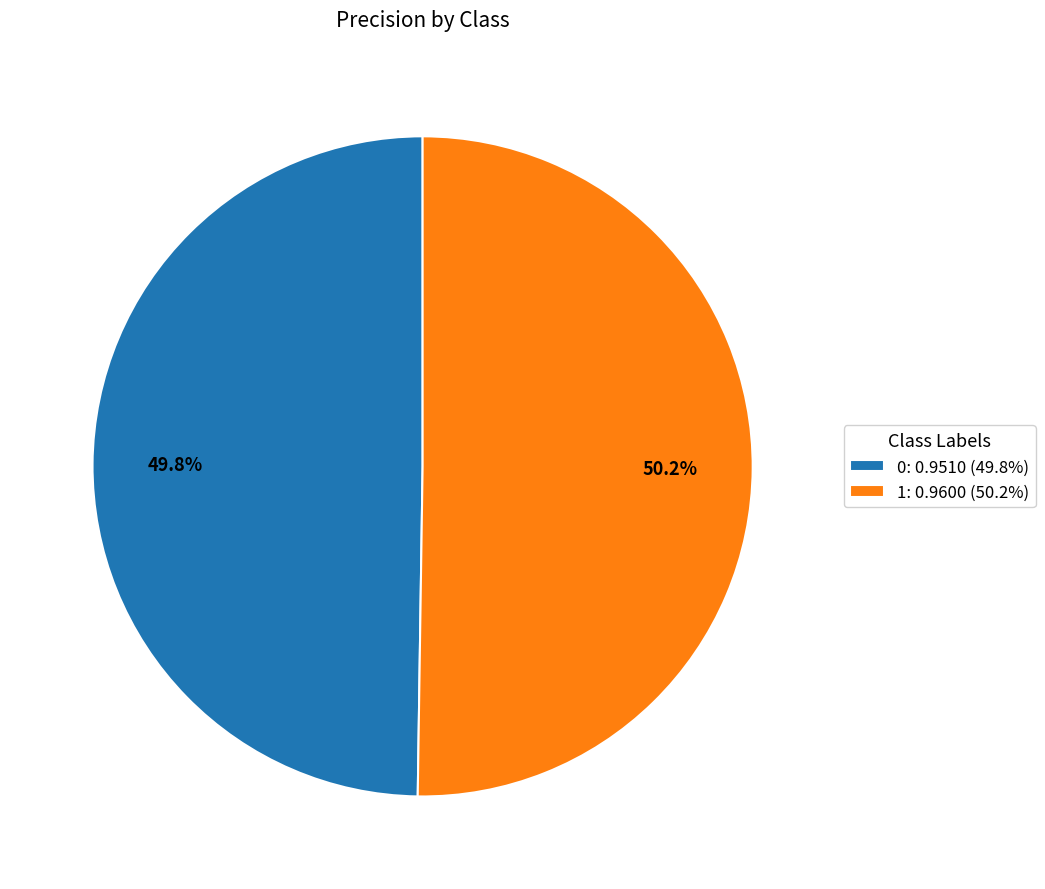

To the nearest percent, what portion does 1 represent?

50%